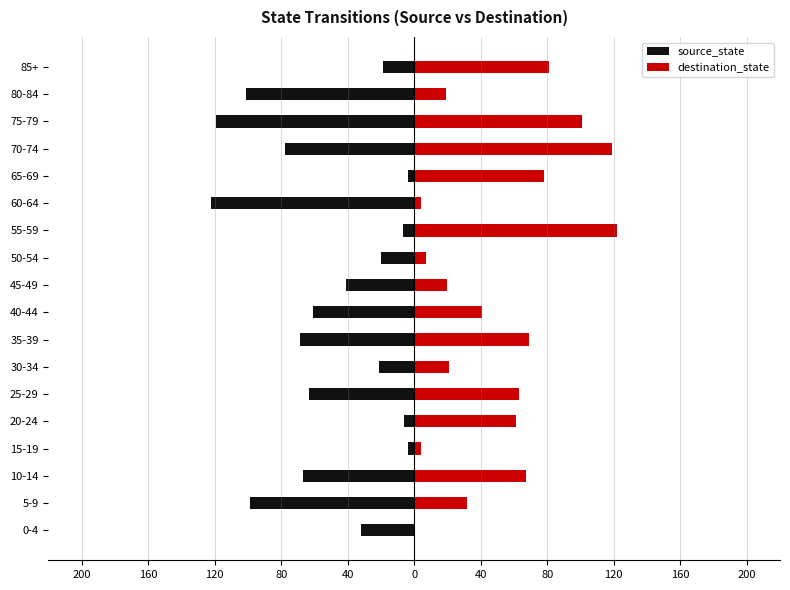

What is the difference between the second highest and second lowest values in the destination_state series?

115